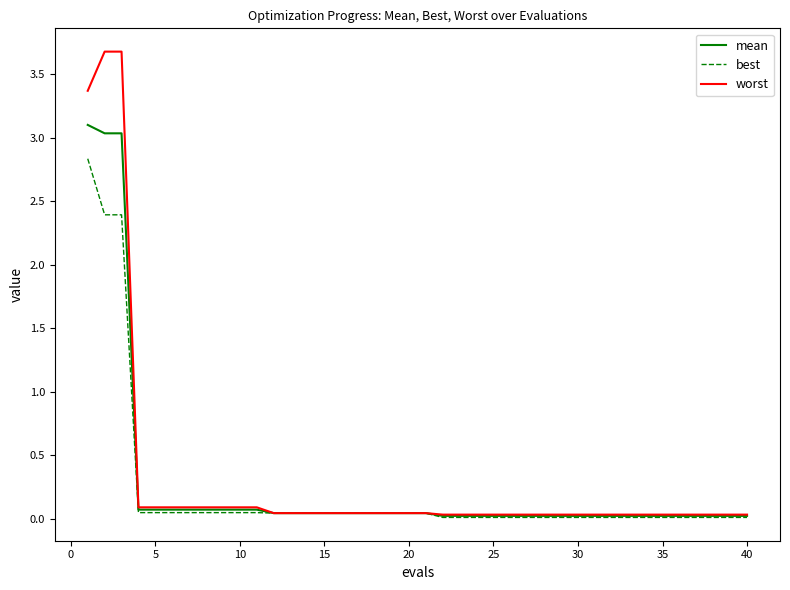

Which series has the largest range (max minus min)?

worst